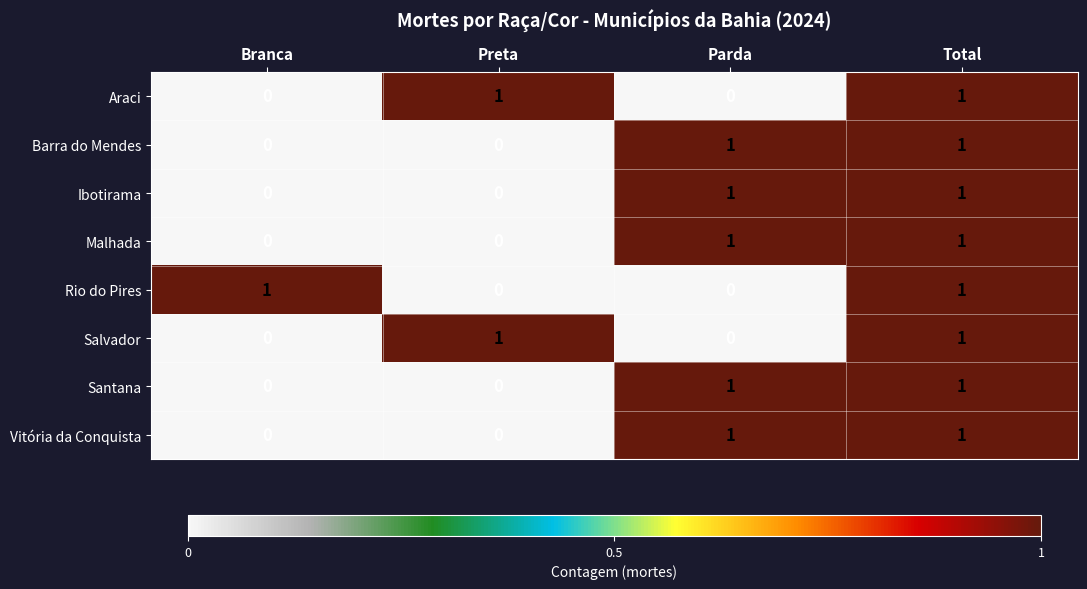

True or false: Barra do Mendes has a value of 0 at Preta.

True